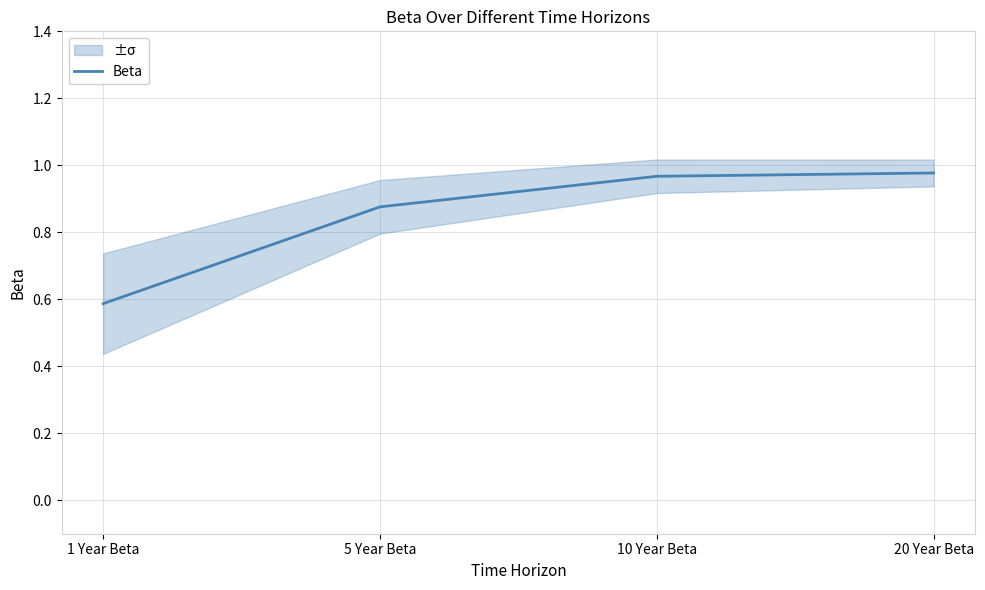

What is the sum of all values?

3.4